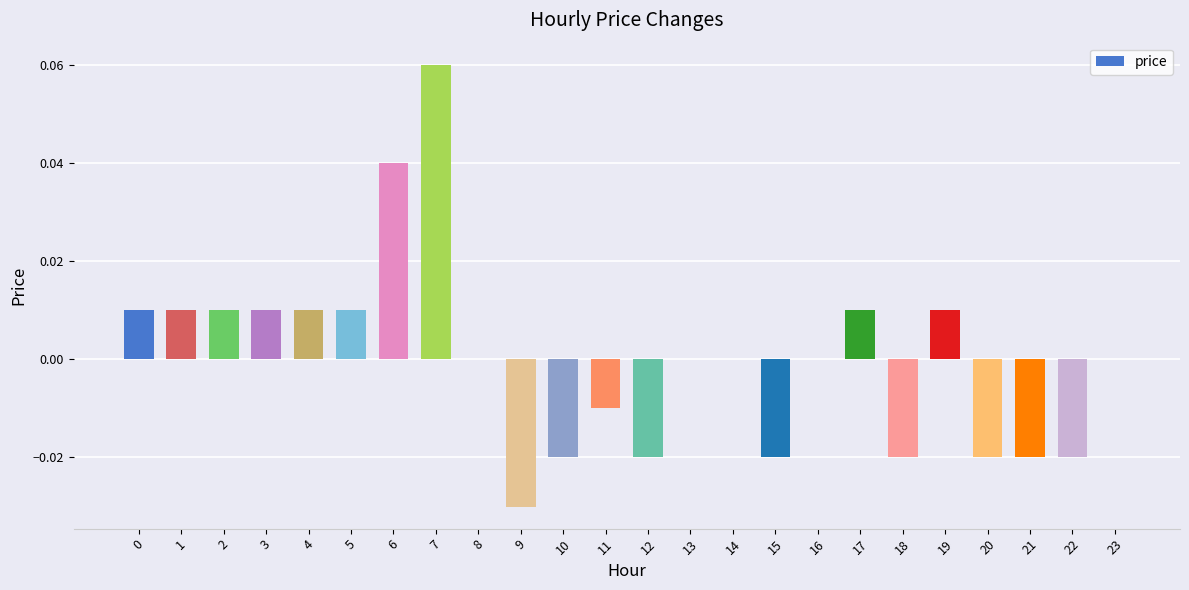

Is it true that the value at 14 is 0.0?

True